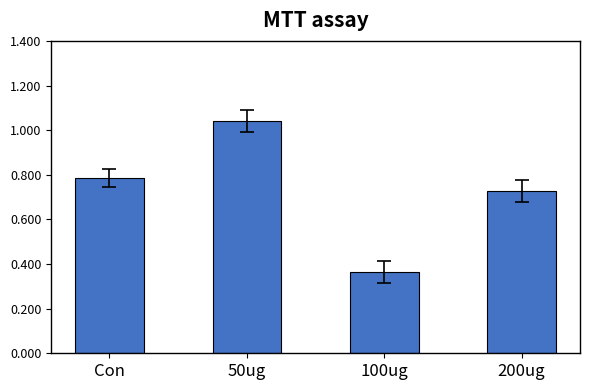

What is the change in value from Con to 200ug?

-0.1